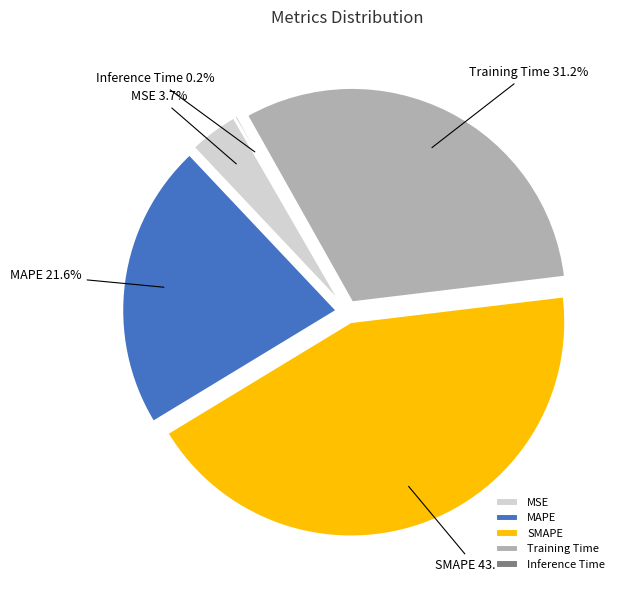

Combined, what portion of the pie is Training Time and MAPE?

52.9%